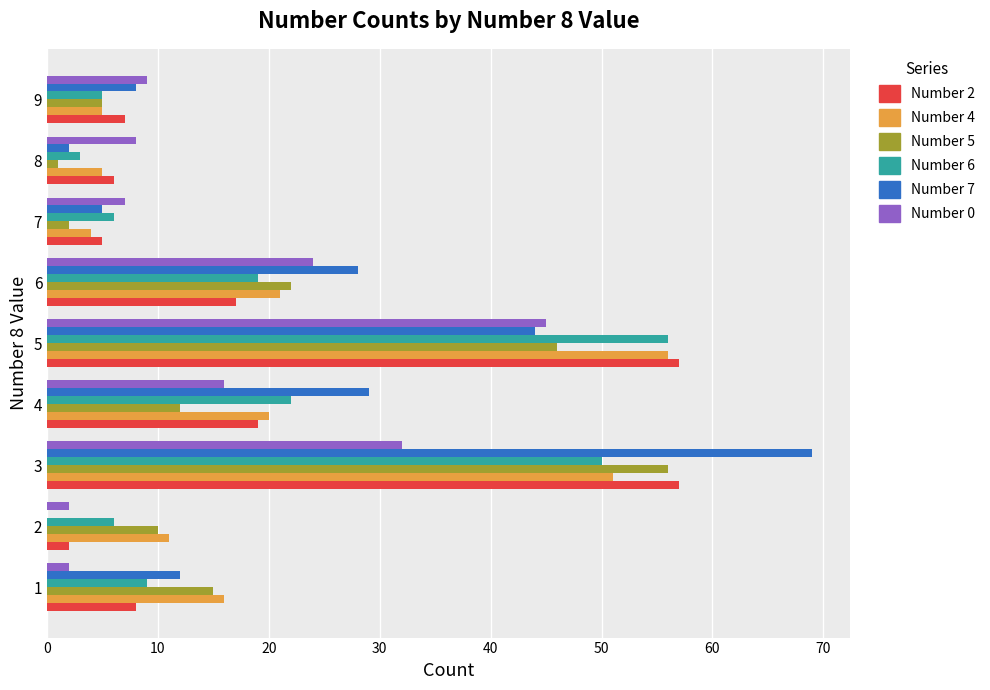

At which category is the sum across all series the highest?

3